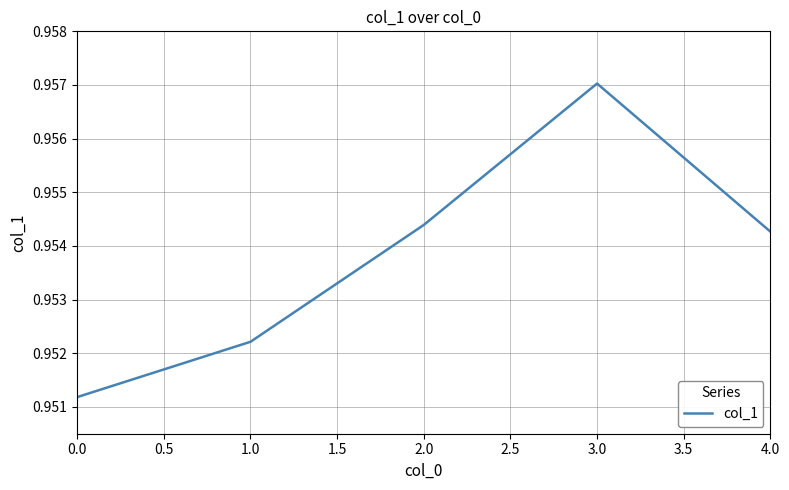

True or false: the data shows 1.5 at 2.0.

False